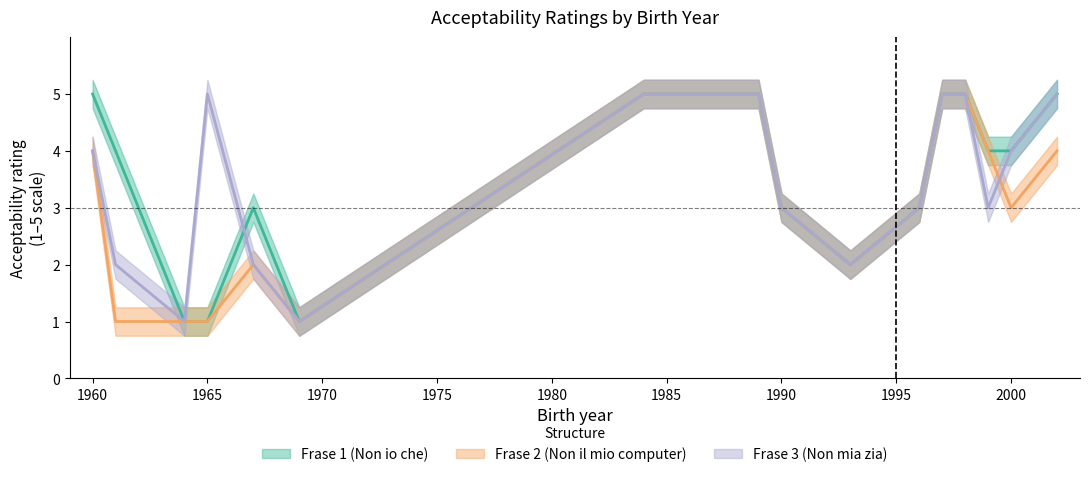

How many lines are shown in the chart?

3